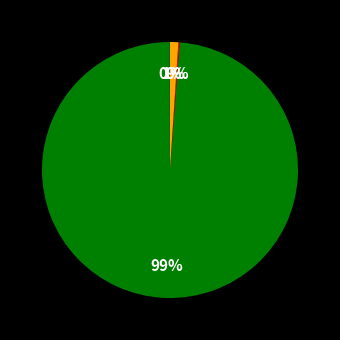

Rank the categories by value from lowest to highest.

MSE, Training Time, Inference Time, MAPE